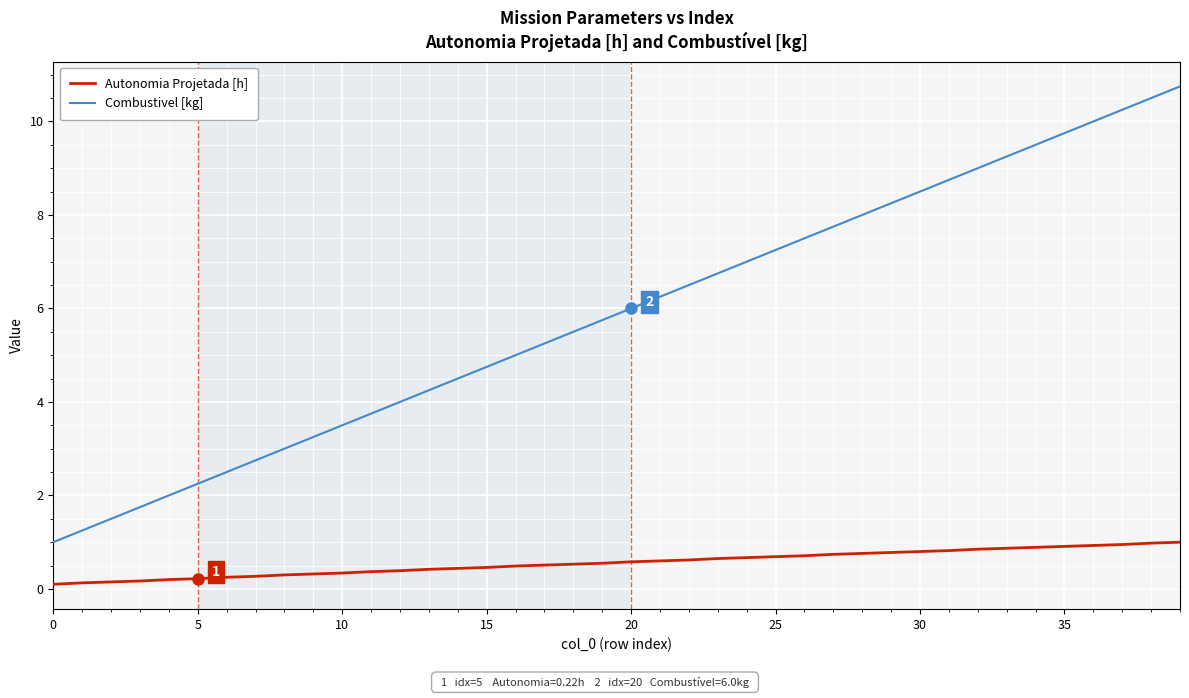

True or false: Combustivel [kg] and Autonomia Projetada [h] cross at least once.

False